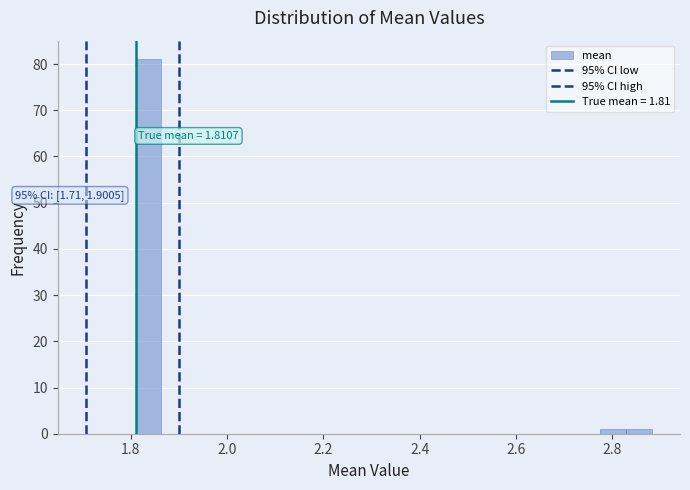

Read against the x-axis, roughly where is the centre of the tallest bar?

1.84